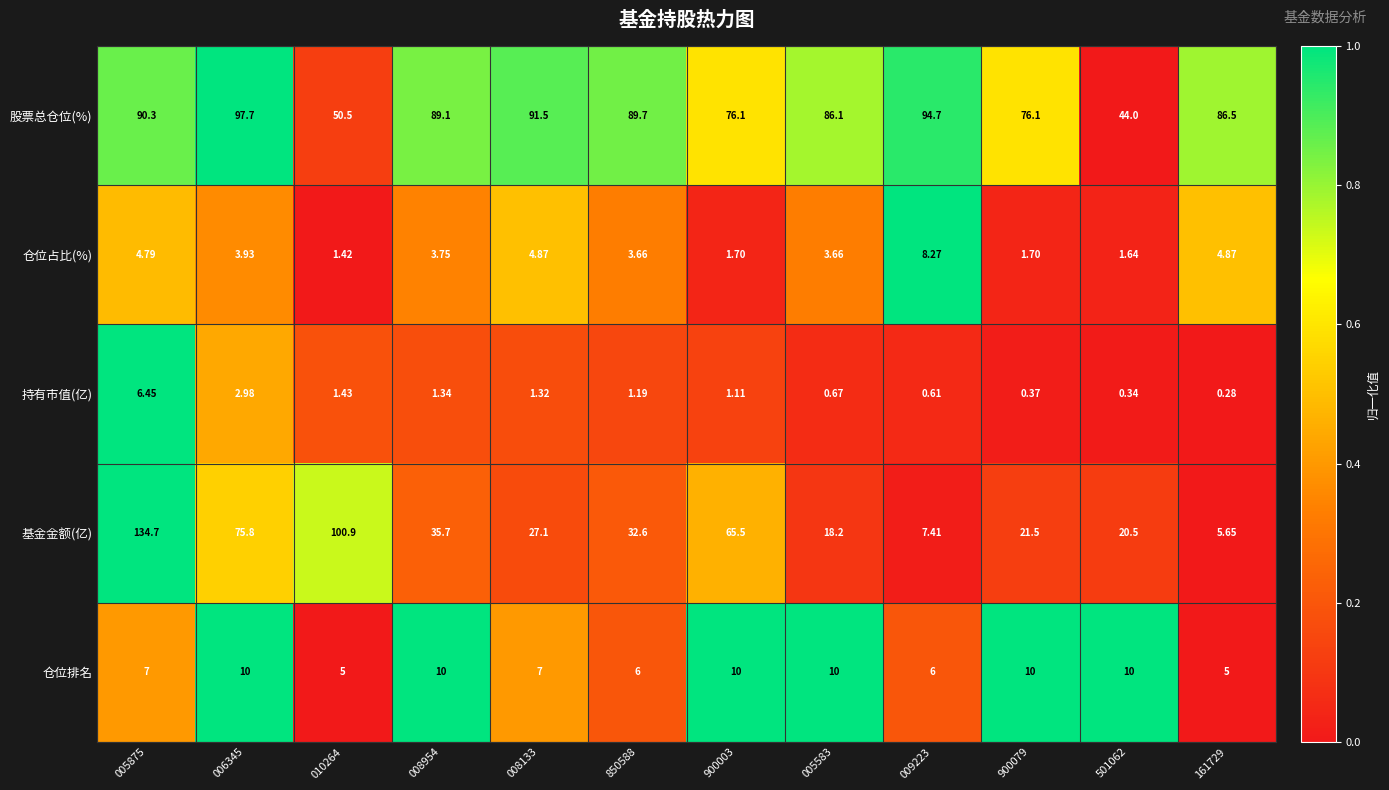

Is the value of 仓位排名 at 008954 greater than the value of 基金金额(亿) at 850588?

No